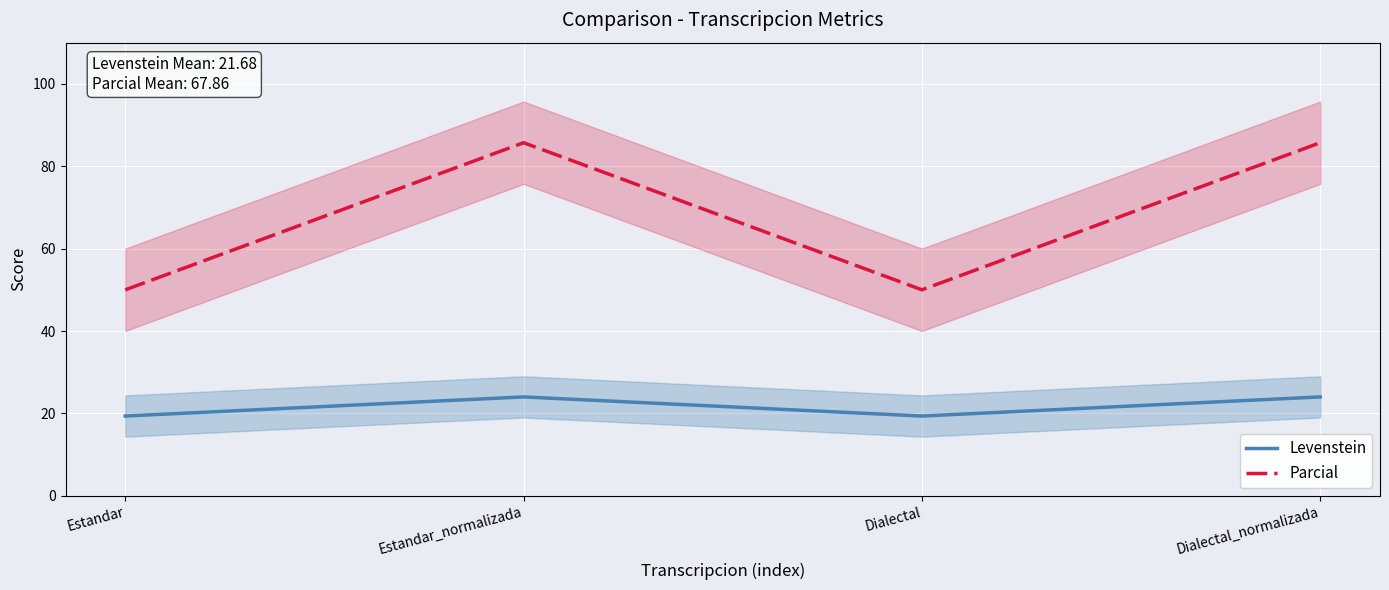

Which series has the largest range (max minus min)?

Parcial